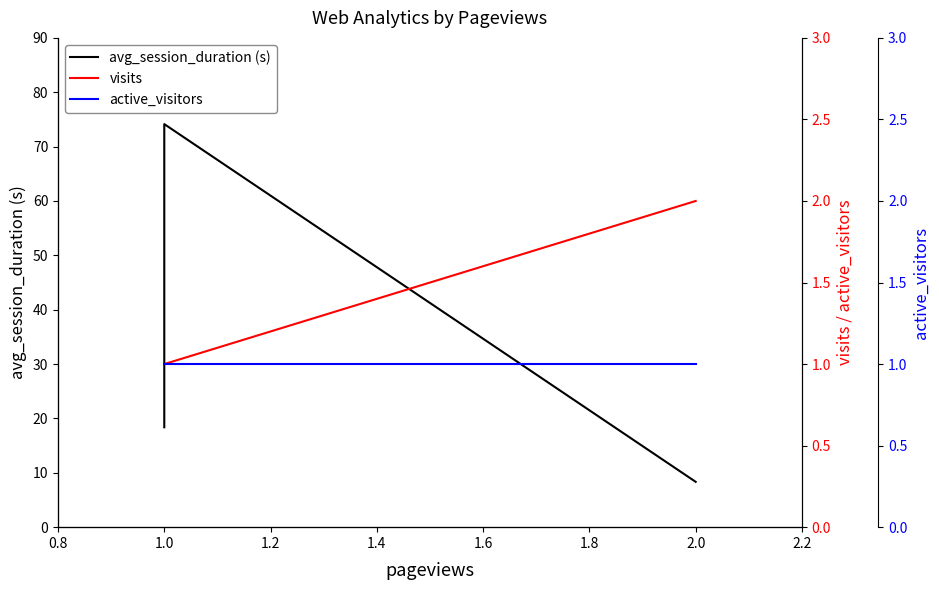

At how many categories does at least one series exceed 41?

1